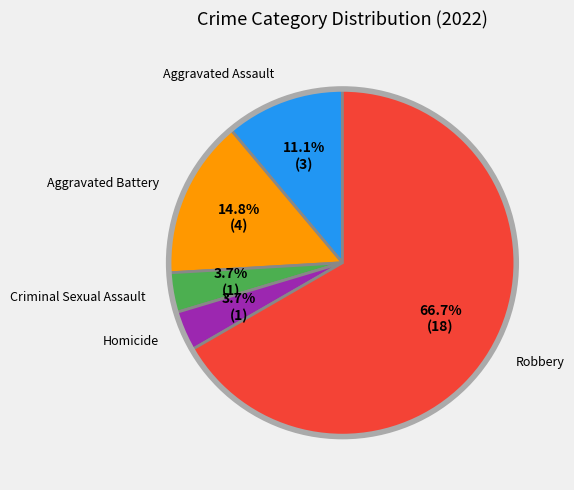

Does any single category account for the majority?

Yes